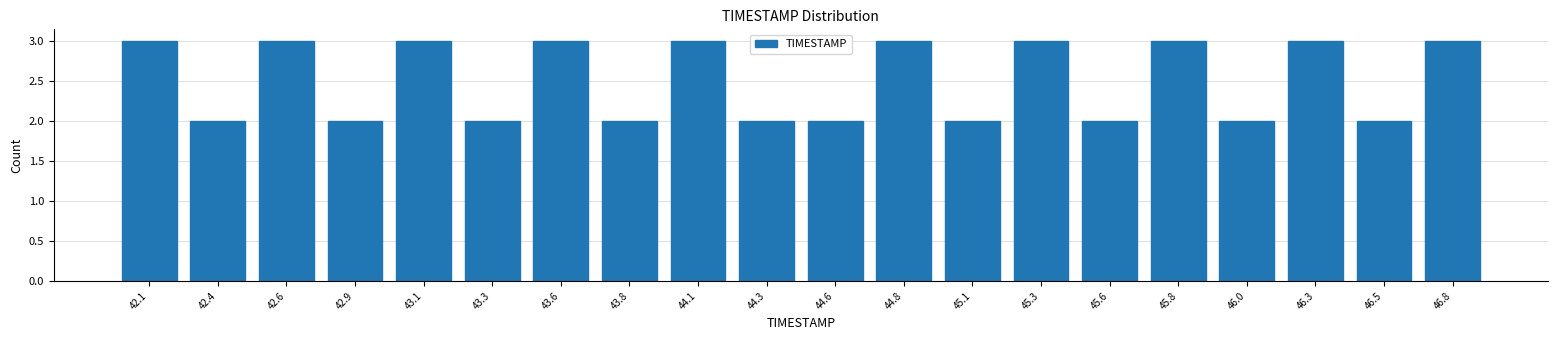

Reading left to right, transcribe this chart: for each bar, give the range it covers on the x-axis and its height. Neither the bar edges nor the heights are printed on the chart, so give them approximately, as read against the axes.

42.000 to 42.245: 3
42.245 to 42.490: 2
42.490 to 42.735: 3
42.735 to 42.980: 2
42.980 to 43.225: 3
43.225 to 43.470: 2
43.470 to 43.715: 3
43.715 to 43.960: 2
43.960 to 44.205: 3
44.205 to 44.450: 2
44.450 to 44.695: 2
44.695 to 44.940: 3
44.940 to 45.185: 2
45.185 to 45.430: 3
45.430 to 45.675: 2
45.675 to 45.920: 3
45.920 to 46.165: 2
46.165 to 46.410: 3
46.410 to 46.655: 2
46.655 to 46.900: 3